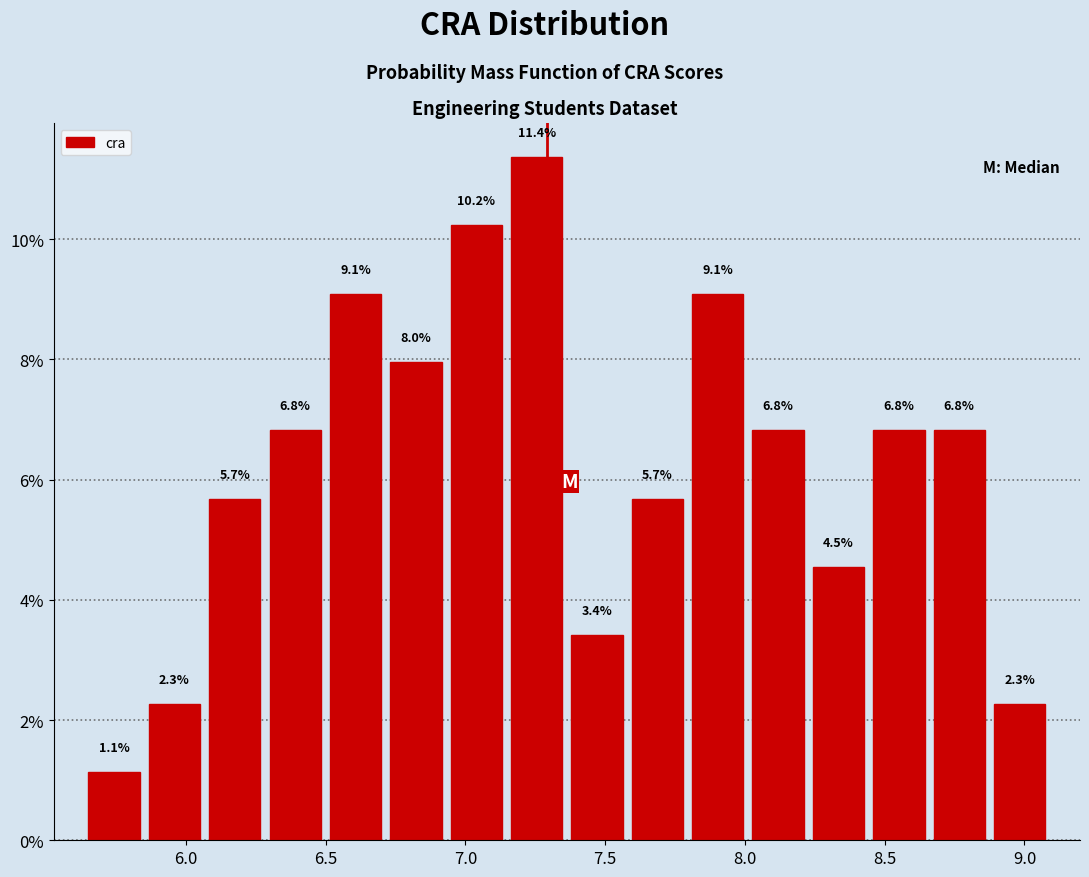

How tall is the bar that spans 8.85 to 9.10 on the x-axis? The bar edges are not printed on the chart, so give them approximately, as read against the axis.

2.3